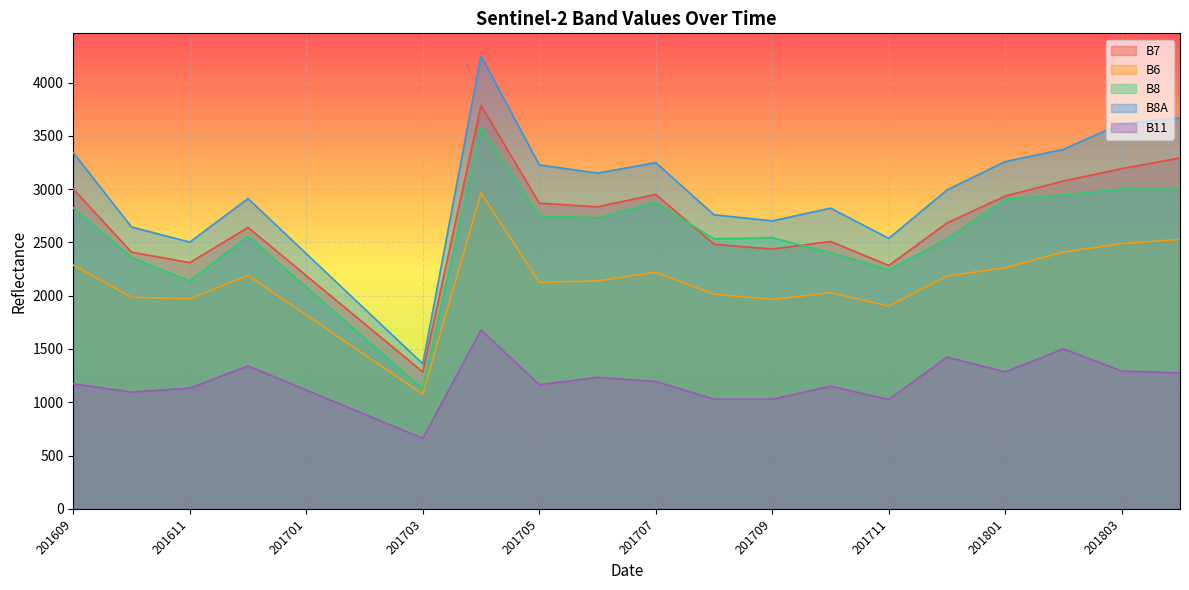

Reading right to left, what are all the values shown in this chart?

B7: 201804=3292	201803=3192	201802=3076	201801=2935	201712=2682	201711=2283	201710=2509	201709=2437	201708=2483	201707=2950	201706=2834	201705=2868	201704=3786	201703=1285	201702=1736	201701=2188	201612=2640	201611=2310	201610=2408	201609=3000
B6: 201804=2528	201803=2489	201802=2409	201801=2262	201712=2184	201711=1903	201710=2028	201709=1965	201708=2014	201707=2220	201706=2138	201705=2125	201704=2963	201703=1075	201702=1446	201701=1818	201612=2190	201611=1971	201610=1985	201609=2287
B8: 201804=2999	201803=3001	201802=2945	201801=2905	201712=2532	201711=2243	201710=2404	201709=2544	201708=2533	201707=2874	201706=2731	201705=2748	201704=3579	201703=1125	201702=1602	201701=2079	201612=2557	201611=2138	201610=2358	201609=2824
B8A: 201804=3667	201803=3615	201802=3373	201801=3258	201712=2992	201711=2538	201710=2821	201709=2702	201708=2759	201707=3248	201706=3150	201705=3227	201704=4249	201703=1361	201702=1877	201701=2394	201612=2911	201611=2503	201610=2644	201609=3341
B11: 201804=1275	201803=1293	201802=1501	201801=1286	201712=1423	201711=1026	201710=1151	201709=1029	201708=1029	201707=1195	201706=1233	201705=1165	201704=1678	201703=662	201702=888	201701=1114	201612=1341	201611=1133	201610=1096	201609=1173